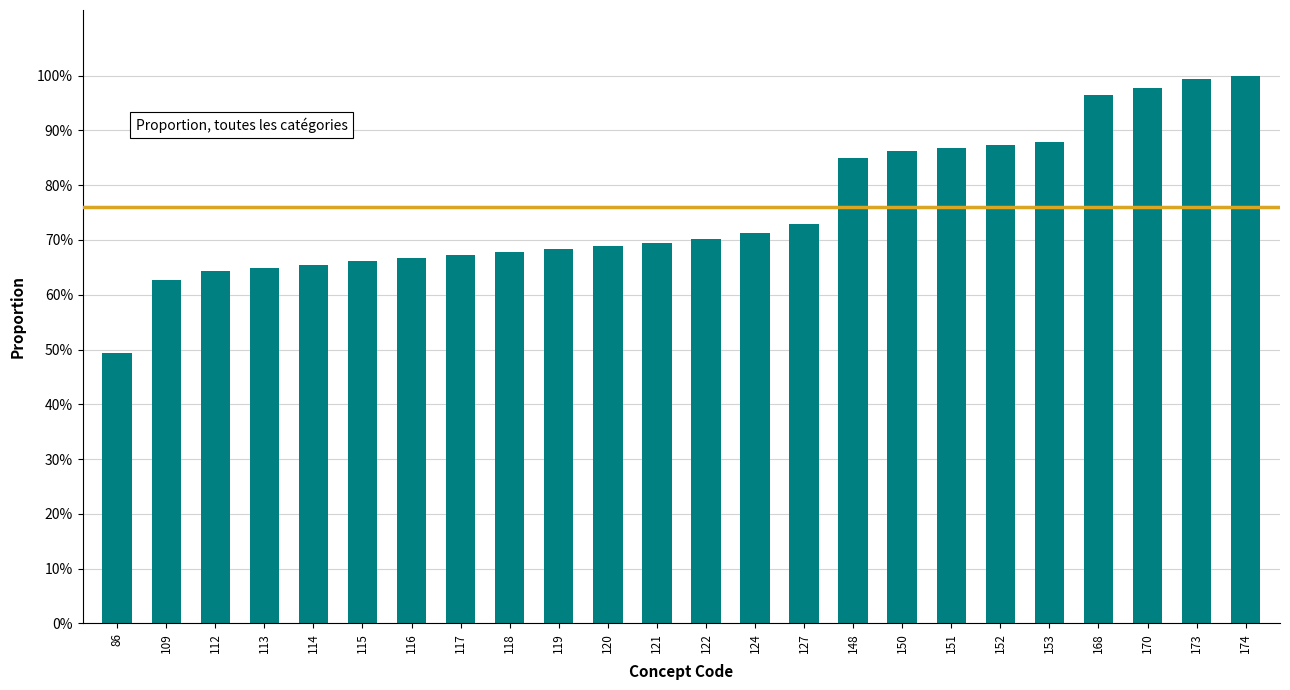

Are the bars horizontal?

No